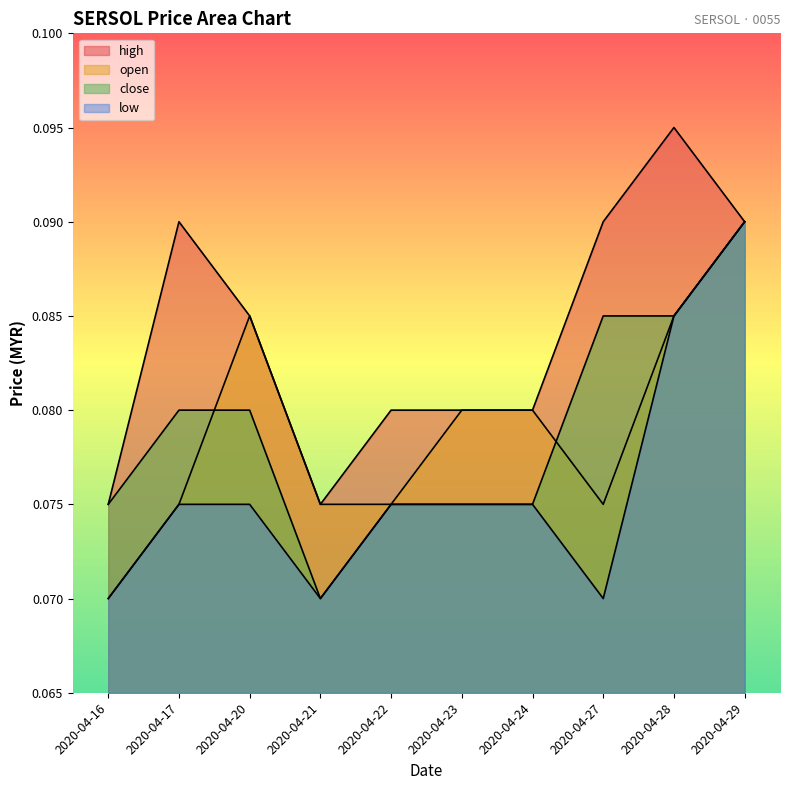

What are all the series names shown in the legend?

open, high, close, low